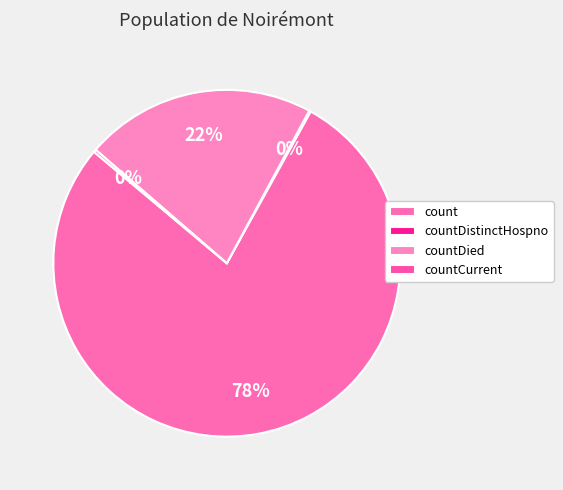

What portion of the pie excludes count?

21.9%